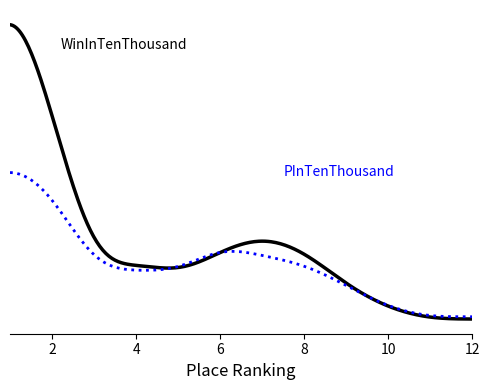

Reading left to right, what are all the values shown in this chart?

WinInTenThousand: 1=664	2=387	3=83	4=116	5=84	6=132	7=163	8=134	9=67	10=25	11=5	12=7
PInTenThousand: 1=298	2=248	3=88	4=99	5=89	6=146	7=121	8=110	9=68	10=26	11=8	12=12